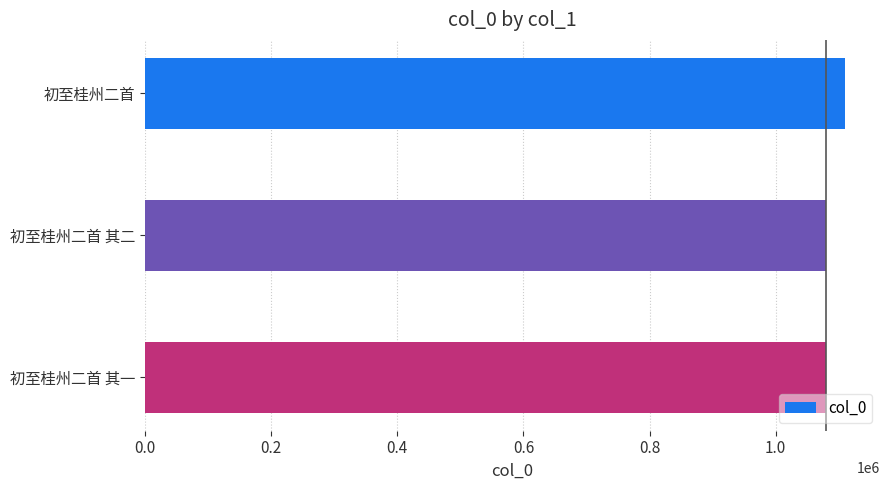

True or false: the data shows 1079970 at 初至桂州二首 其一.

True